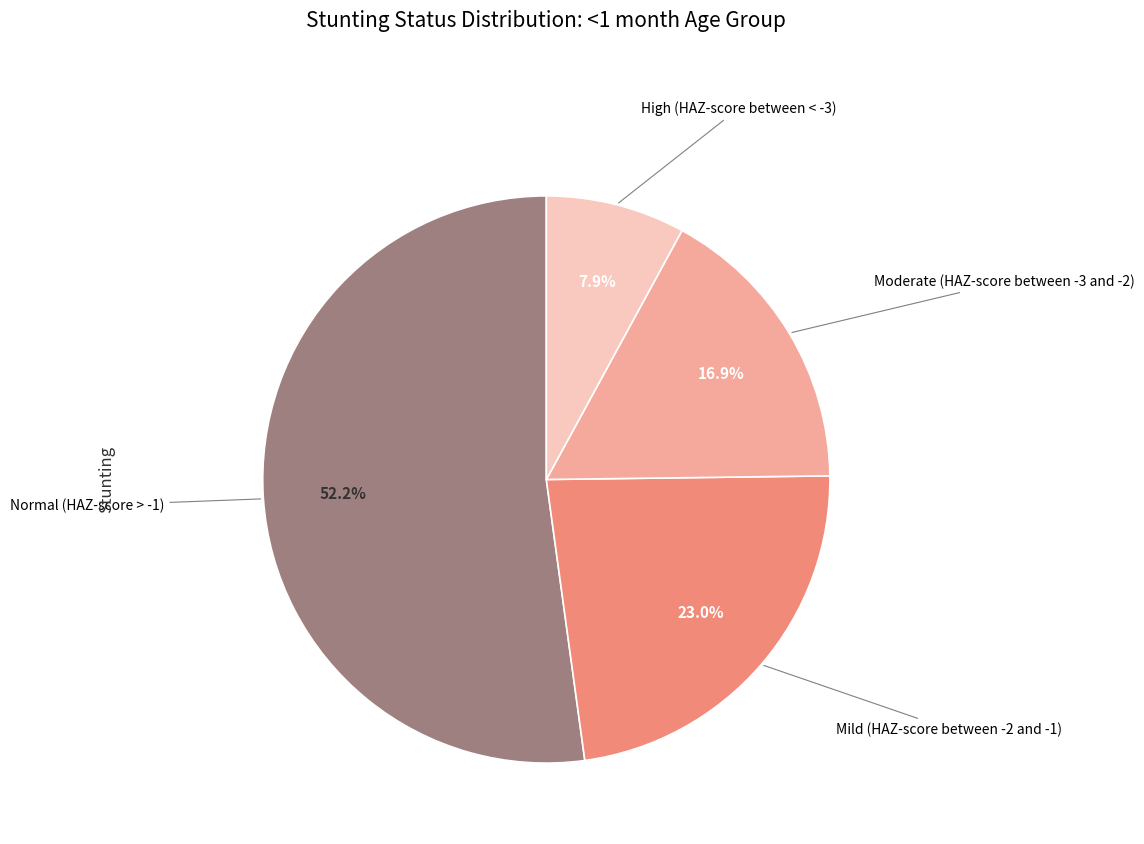

Which slice represents more than half of the pie?

Normal (HAZ-score > -1)